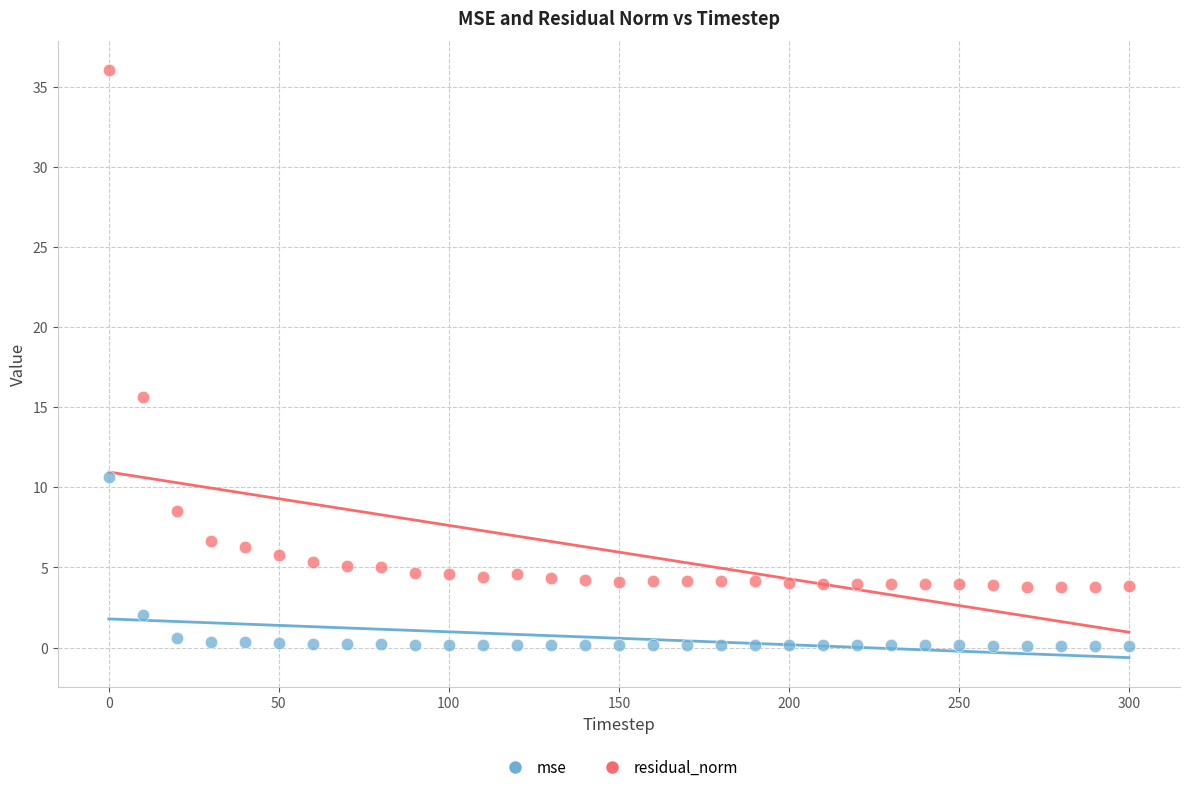

Across all data points, what is the range of Y values (max minus min)?

35.9